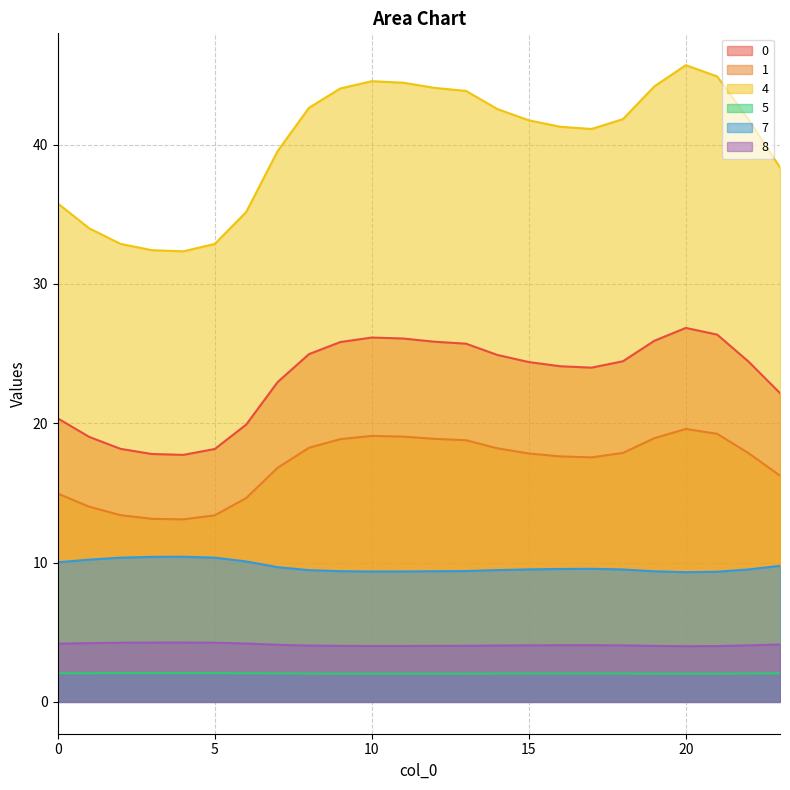

Count the number of categories in the chart.

24